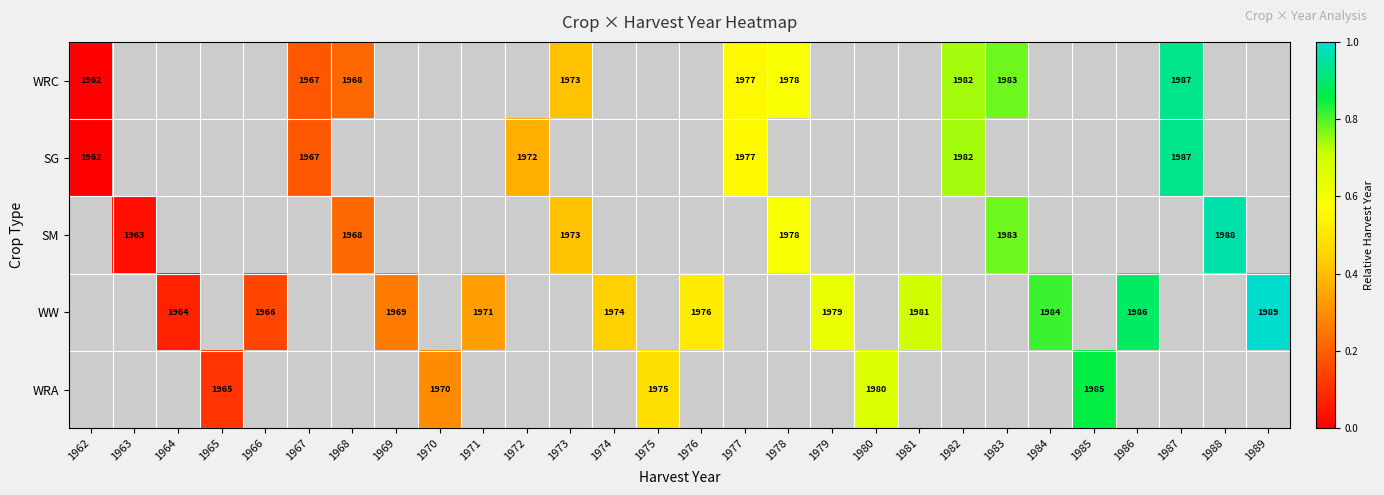

The value of WW at 1964 is 1005. True or false?

False